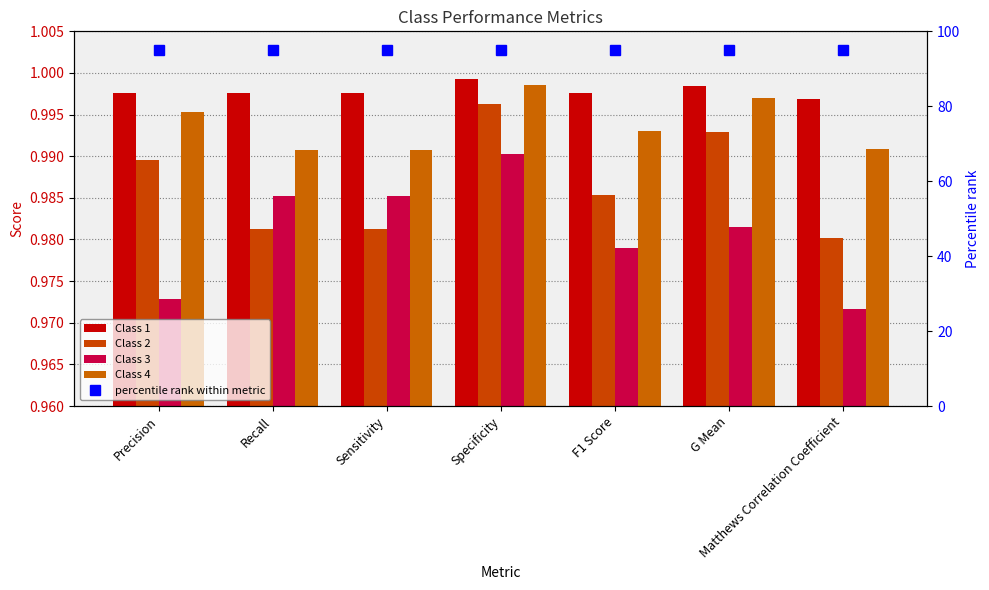

Rank the series at Precision from highest to lowest value.

Class 1, Class 4, Class 2, Class 3